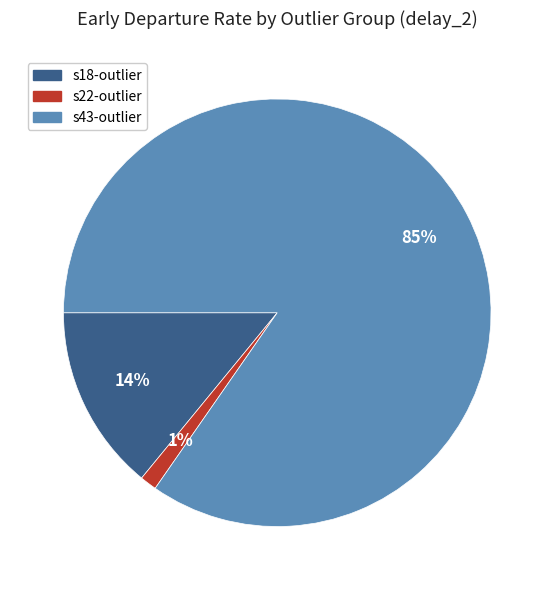

The s43-outlier slice represents 97% of the pie. True or false?

False